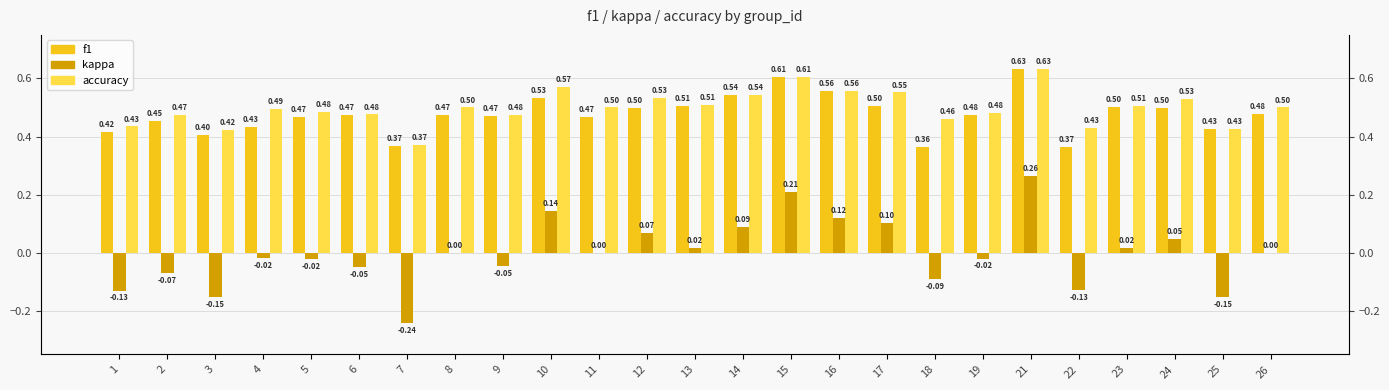

Does the chart contain stacked bars?

No